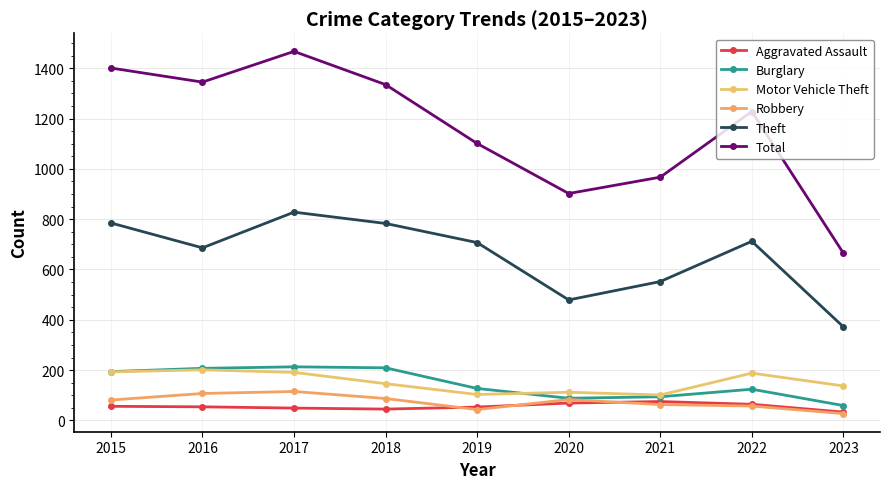

Does the chart have visible grid lines?

Yes